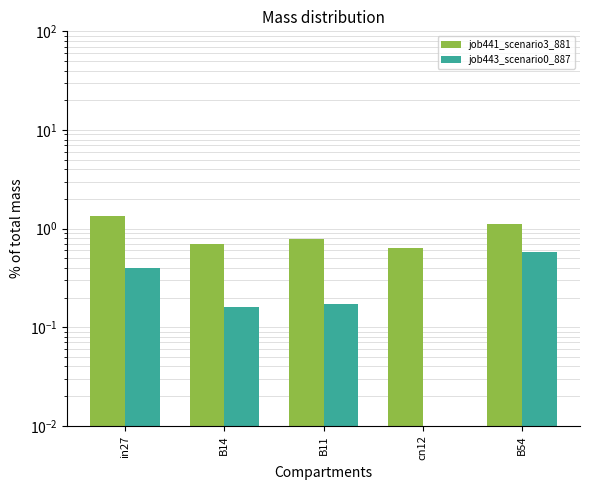

Which series has the largest total across all categories?

job441_scenario3_881